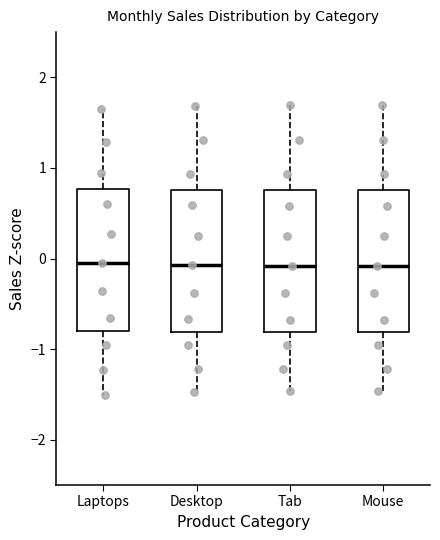

Reading left to right, transcribe this box plot: for each box, give where its median line is, the range the box spans, and where its two whiskers end, as read against the y-axis. The values are not printed on the chart, so give them approximately, as read against the axis.

Laptops: median 0.0, box -0.8 to 0.8, whiskers -1.5 to 1.7
Desktop: median -0.1, box -0.8 to 0.8, whiskers -1.5 to 1.7
Tab: median -0.1, box -0.8 to 0.8, whiskers -1.5 to 1.7
Mouse: median -0.1, box -0.8 to 0.8, whiskers -1.5 to 1.7